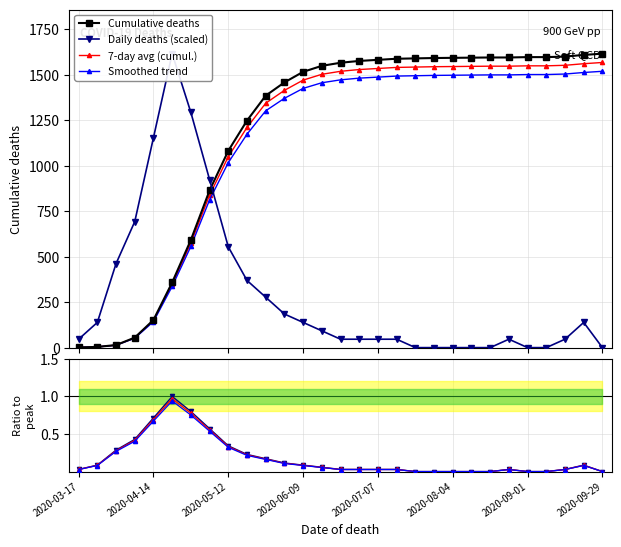

What is the difference between the Daily deaths values at 2020-08-25 and 2020-05-26?

230.9